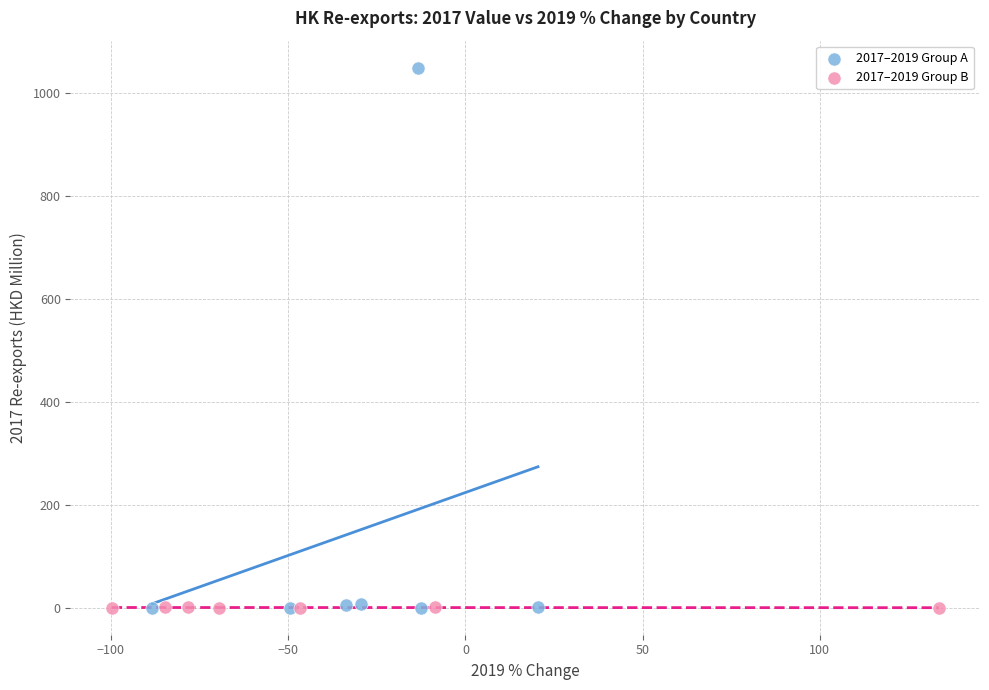

Which series has the largest Y range (max minus min)?

2017–2019 Group A